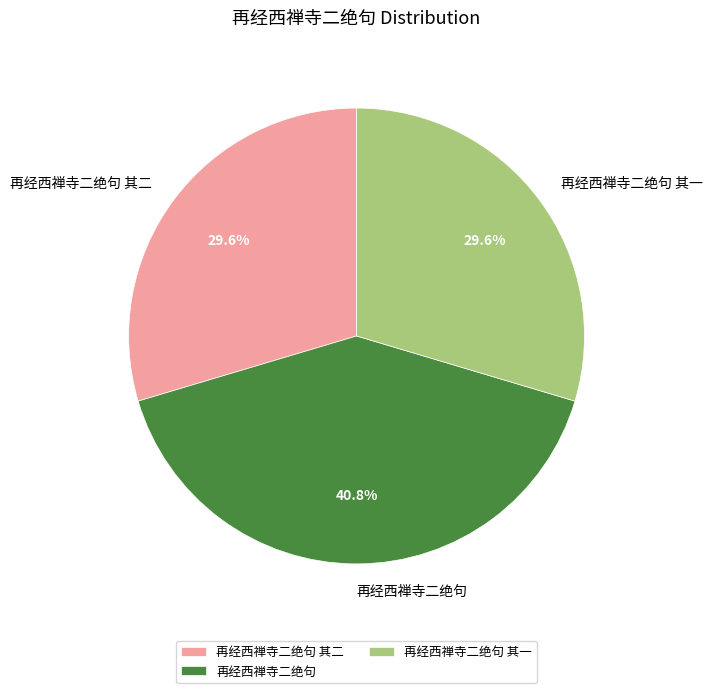

How many segments does this pie chart have?

3